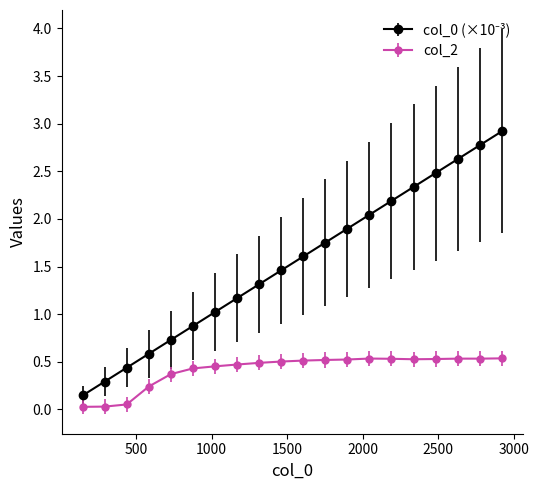

At how many categories does at least one series exceed 1?

14